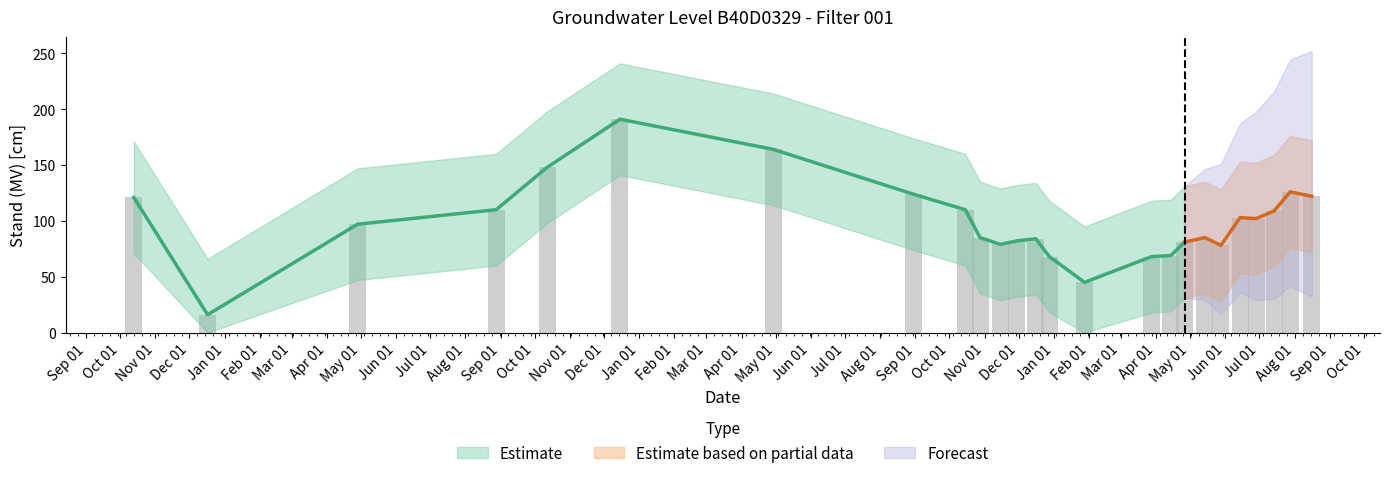

The Lower bound series shows 18 at 1954-12-28. True or false?

True